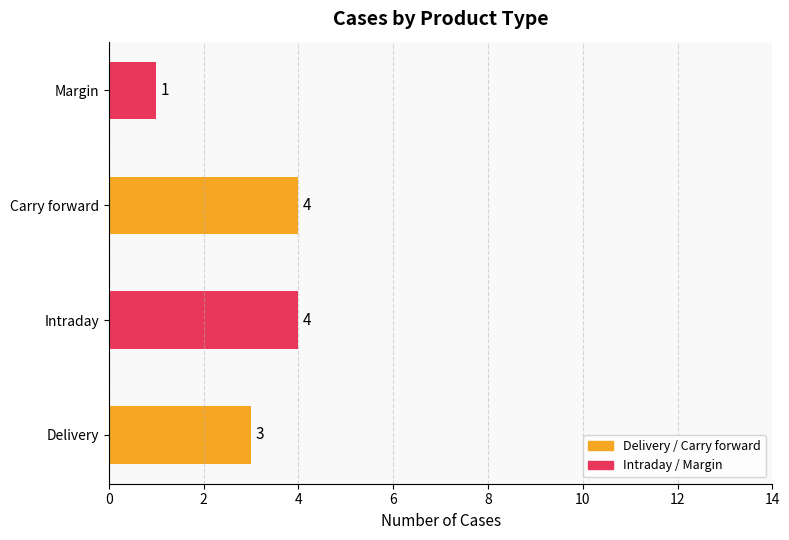

Is it true that the value at Carry forward is 6?

False